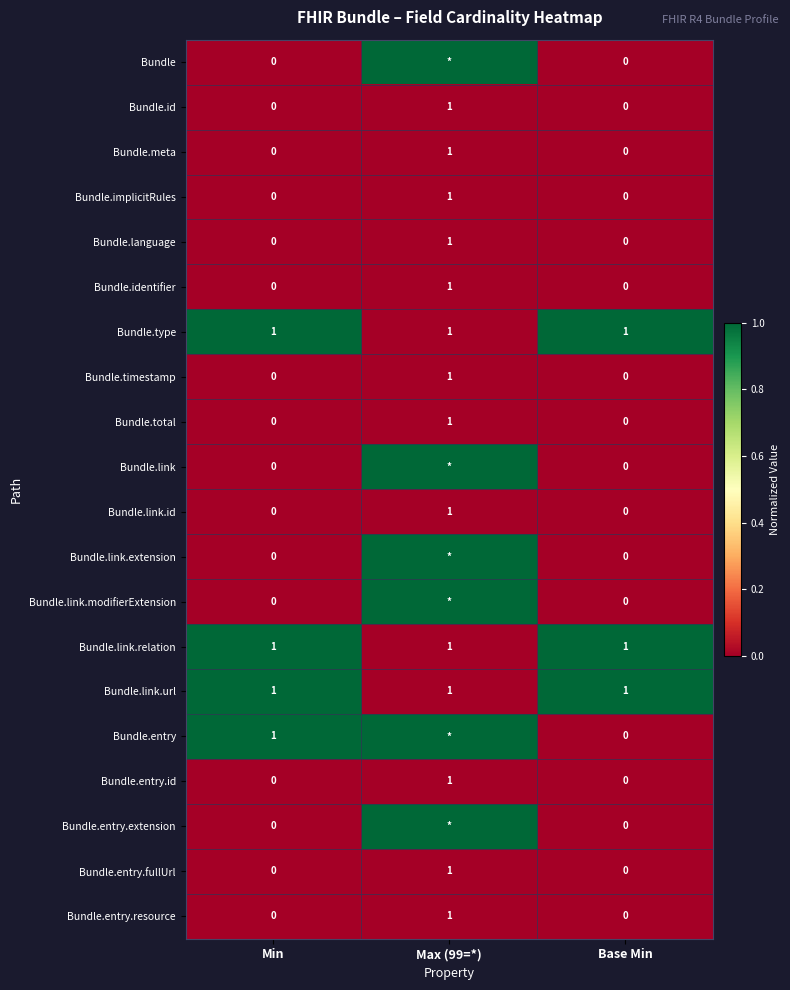

What is the total value across all series at Min?

4